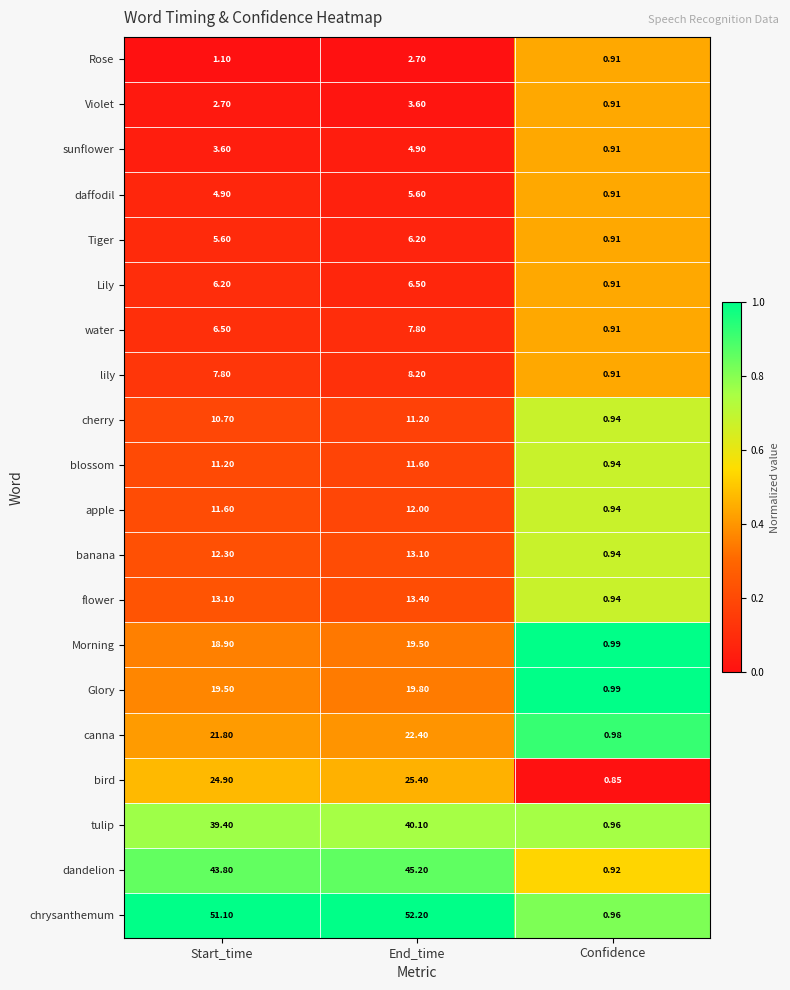

Rank the categories by daffodil value from lowest to highest.

Confidence, Start_time, End_time